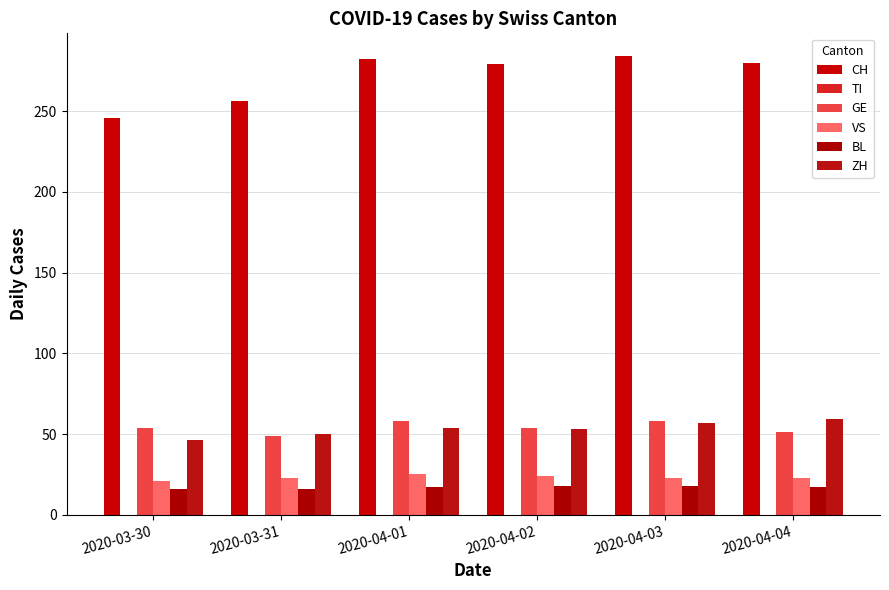

What is the sum of the CH values at 2020-03-30 and 2020-04-02?

525